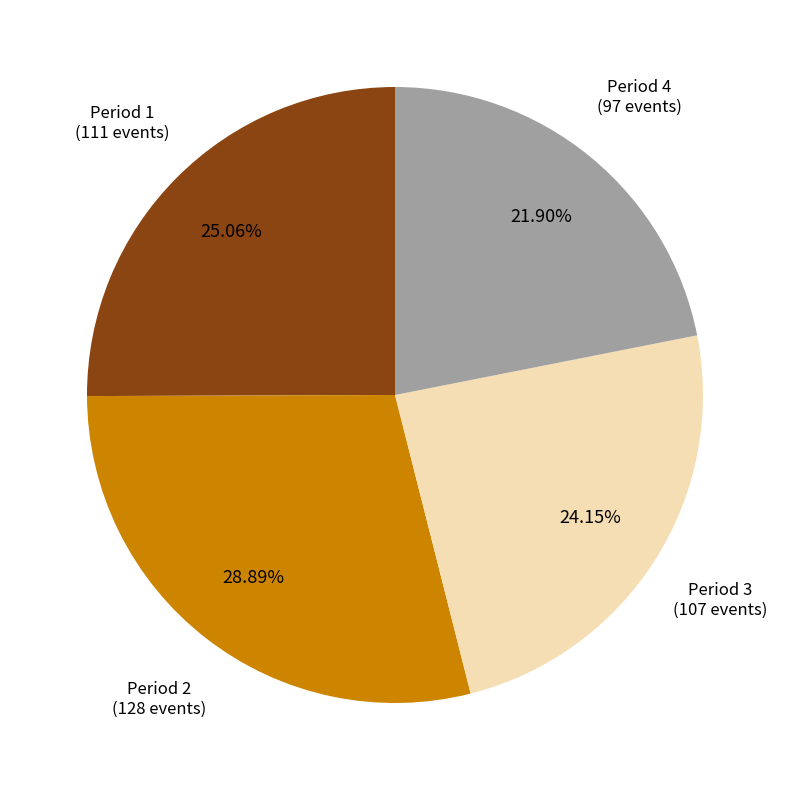

Is it true that Period 2 is 43% of the pie?

False